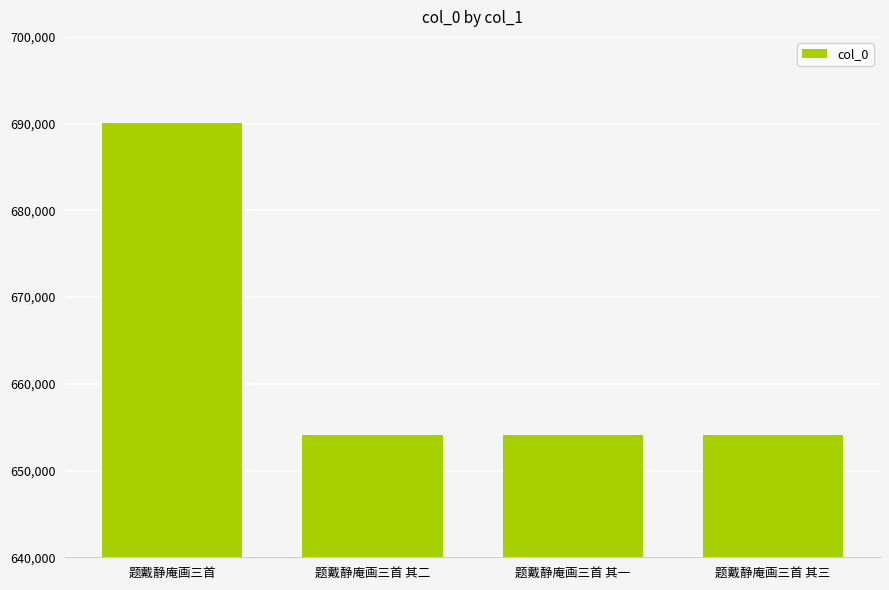

Approximately how many times larger is the value at 题戴静庵画三首 compared to 题戴静庵画三首 其三?

1.1